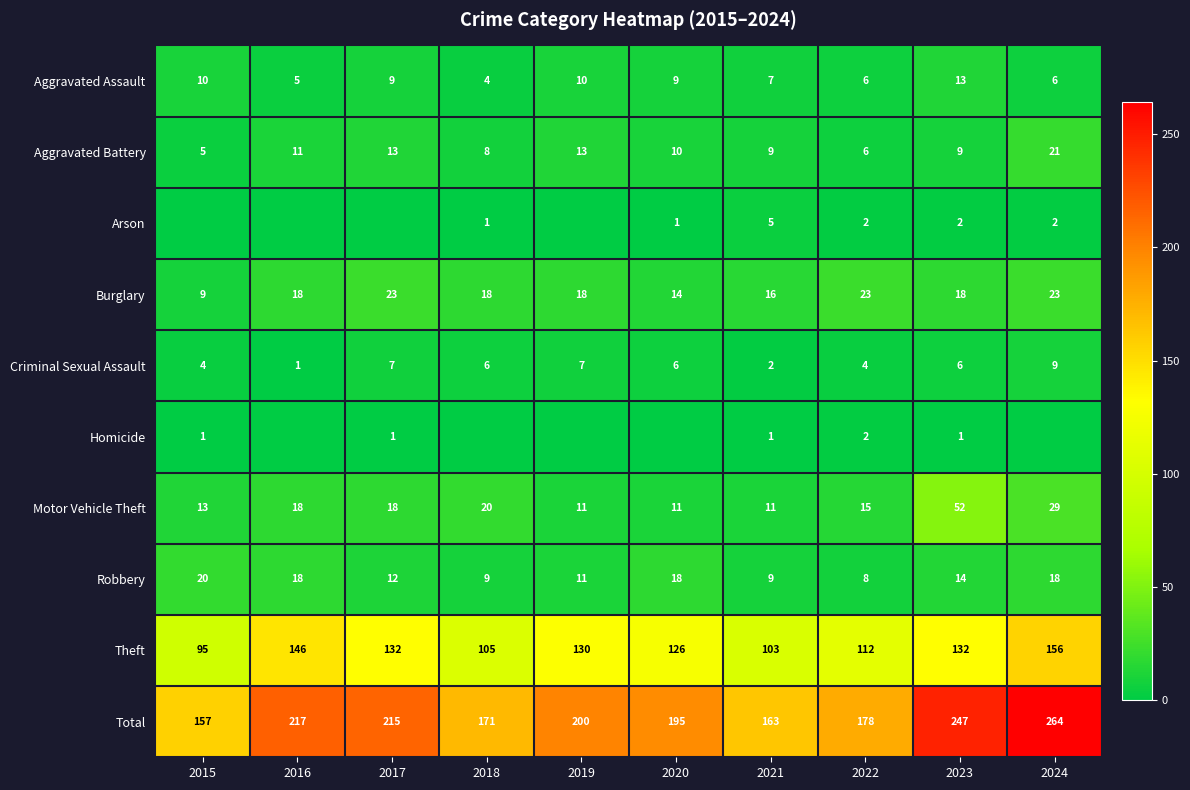

The Homicide series shows 1 at 2015. True or false?

True